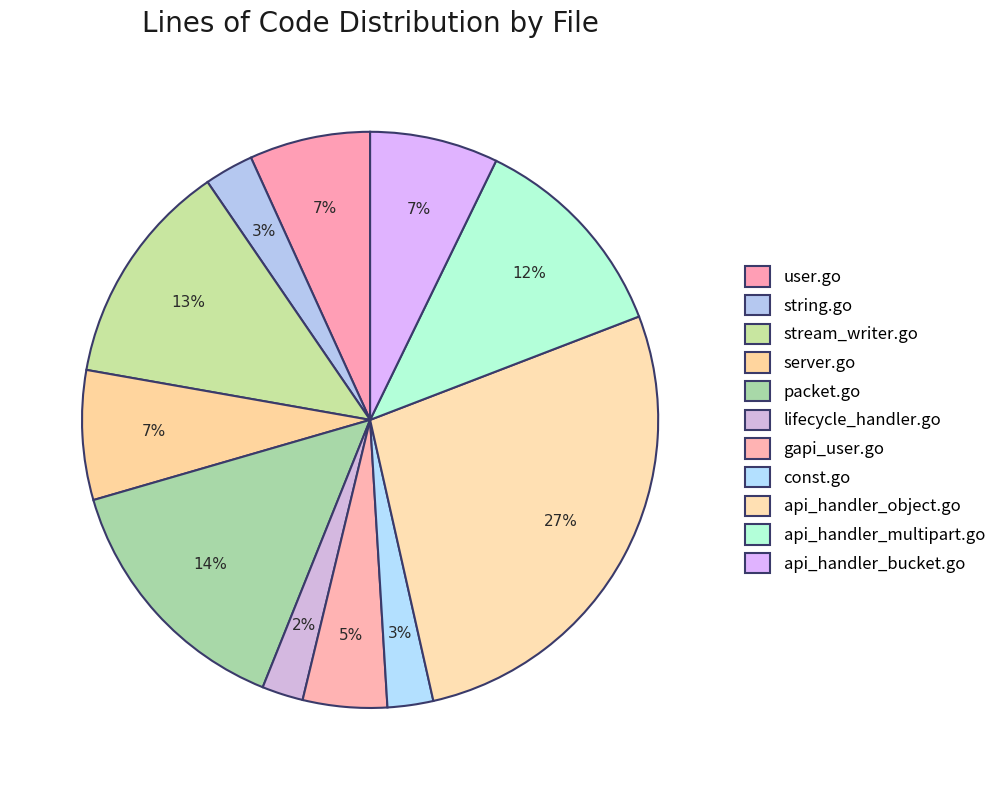

How many slices are in this pie chart?

11